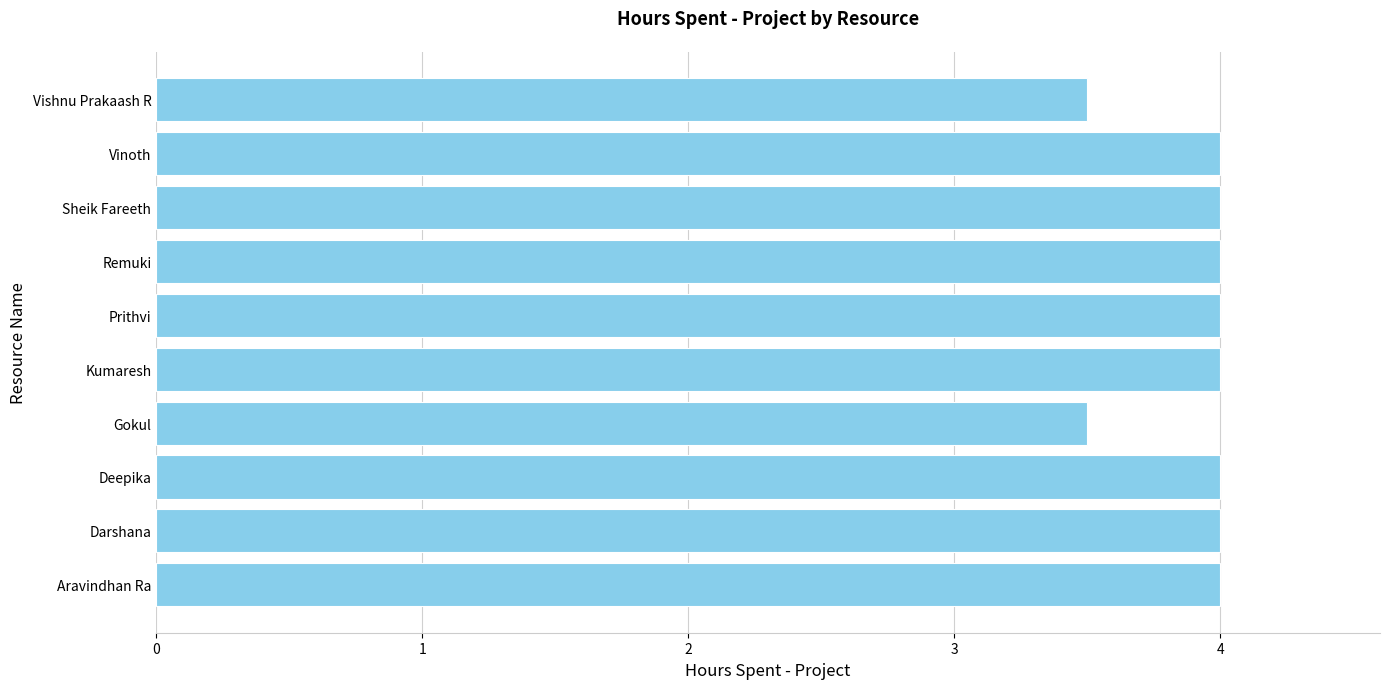

What is the average value?

3.9